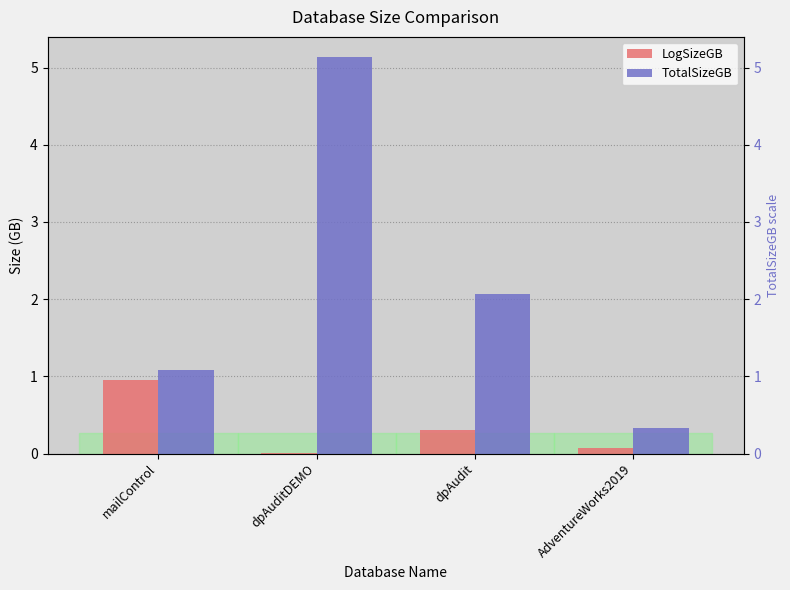

What are all the series names shown in the legend?

LogSizeGB, TotalSizeGB